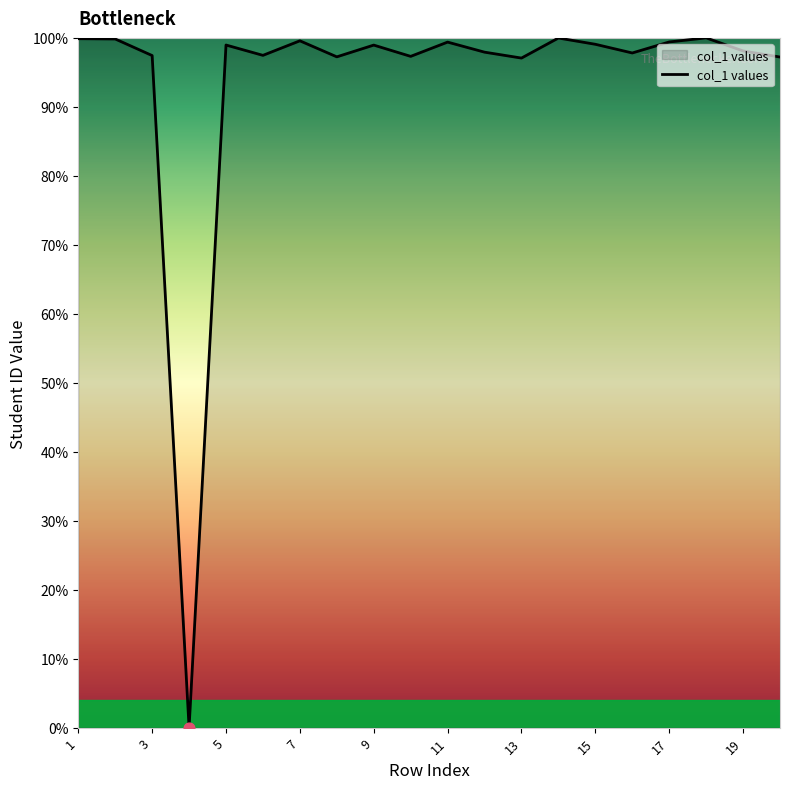

What is the difference between the maximum and minimum values?

100.0